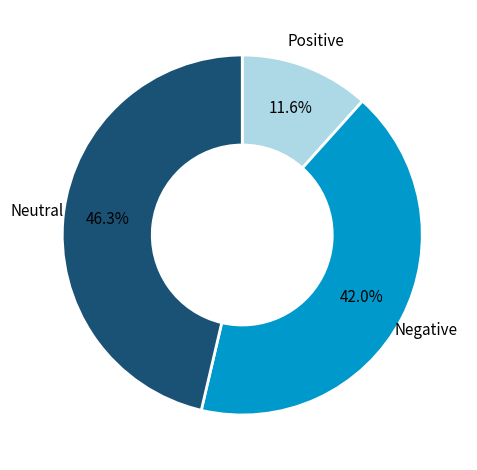

How many segments does this pie chart have?

3